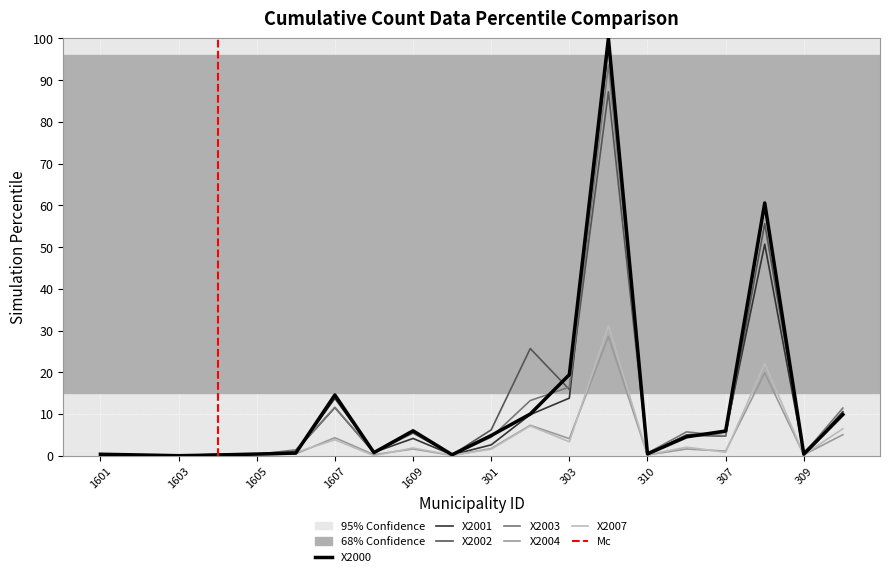

What is the spread (max minus min) of values at 1607?

10.7